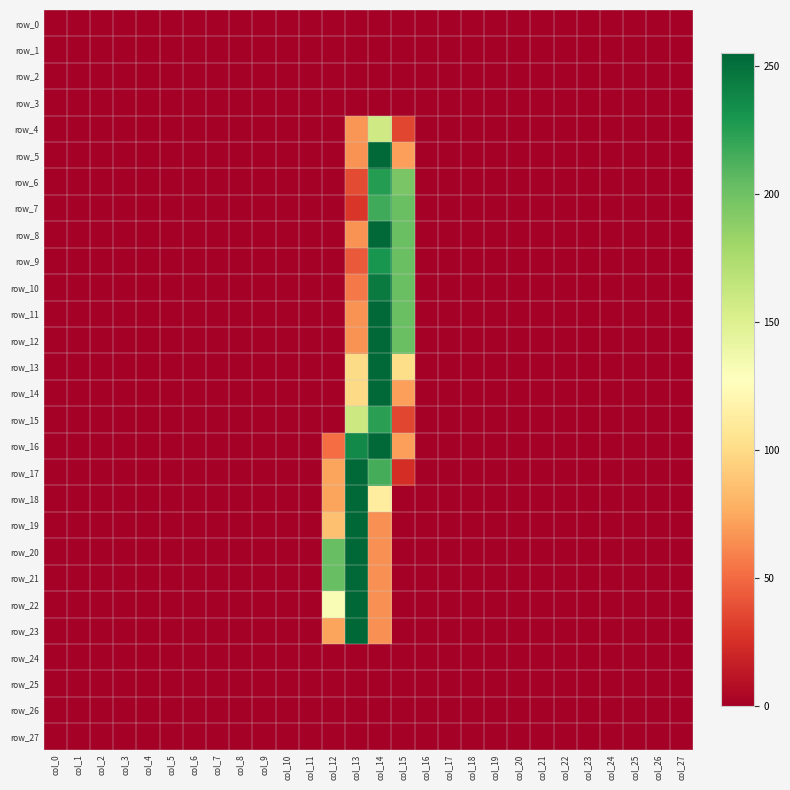

What is the total value across all series at col_15?

1816